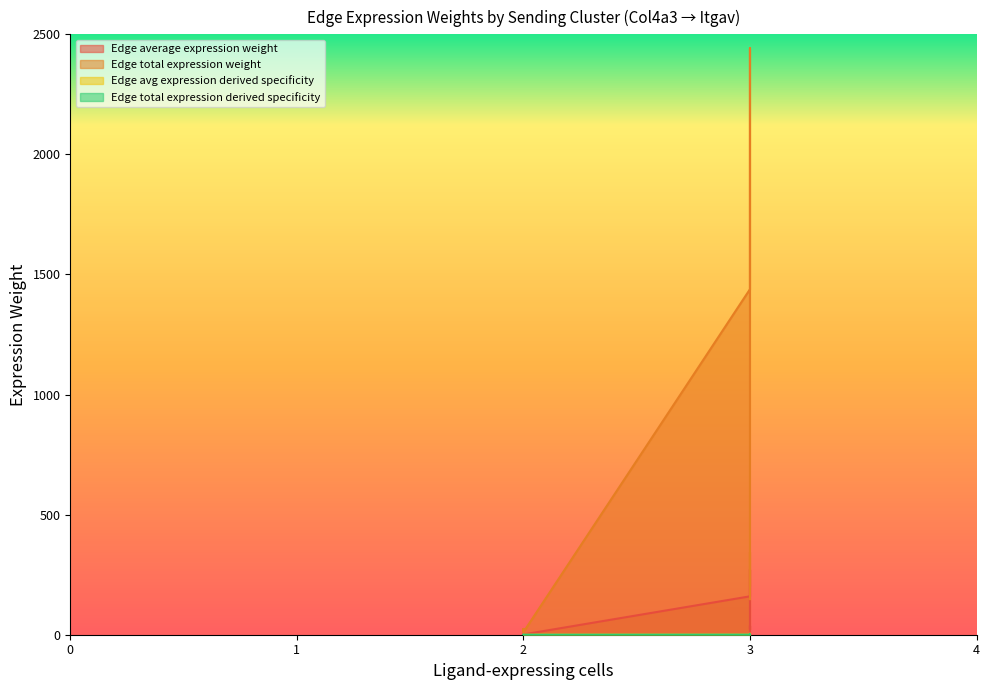

True or false: Edge total expression derived specificity and Edge avg expression derived specificity cross at least once.

False